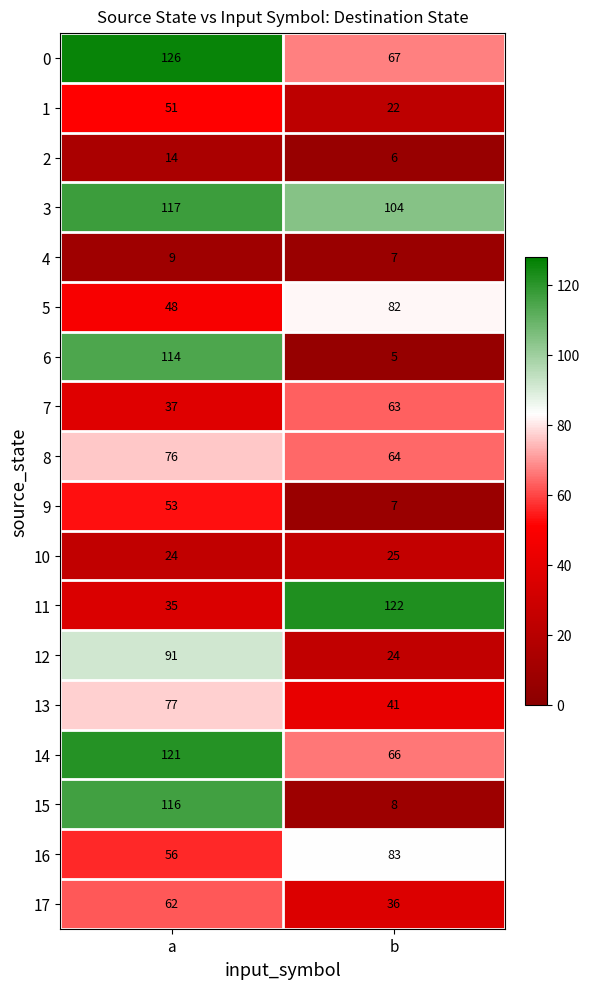

Which series has the largest range (max minus min)?

6